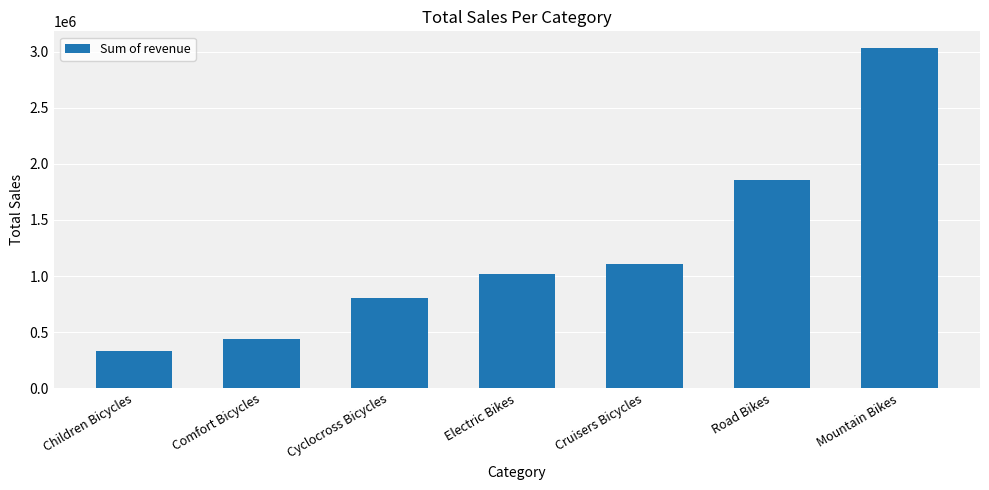

How many bars are there in total?

7